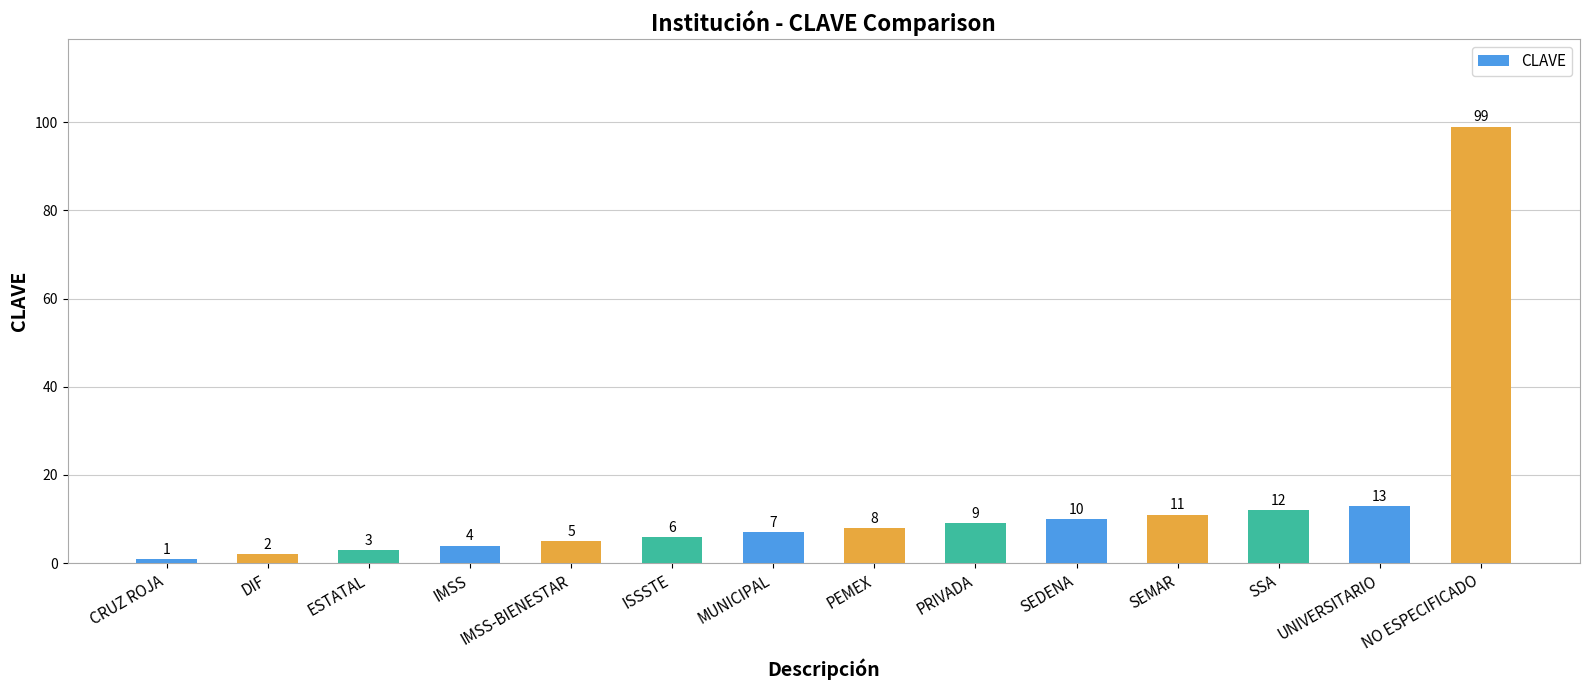

Is it true that the value at SSA is 12?

True